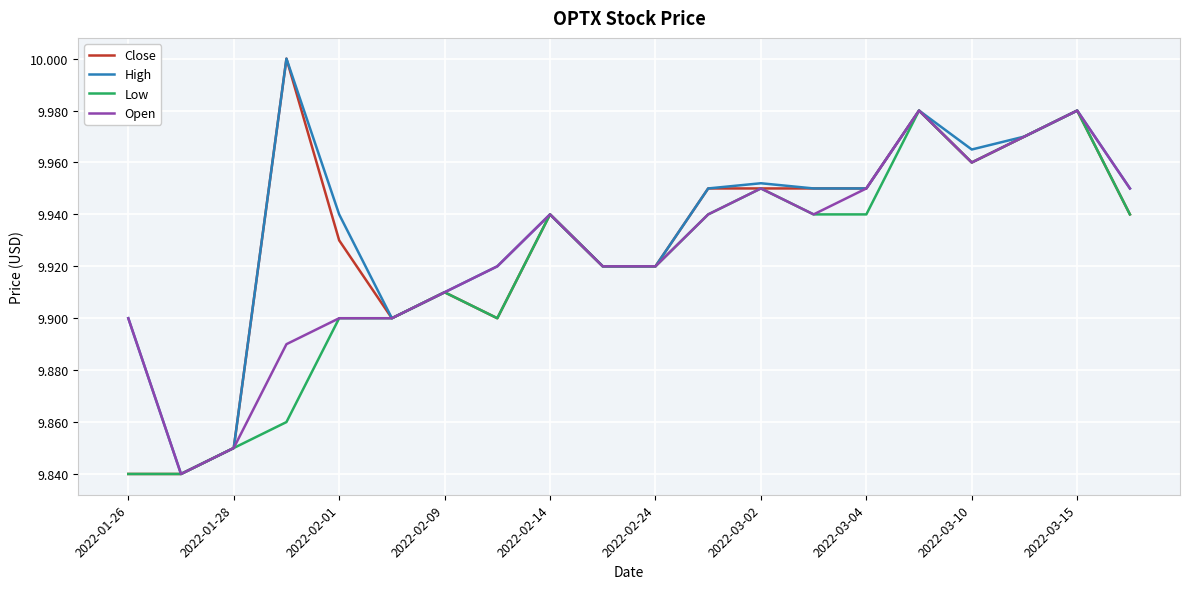

How many interior local valleys does the Low series have?

2